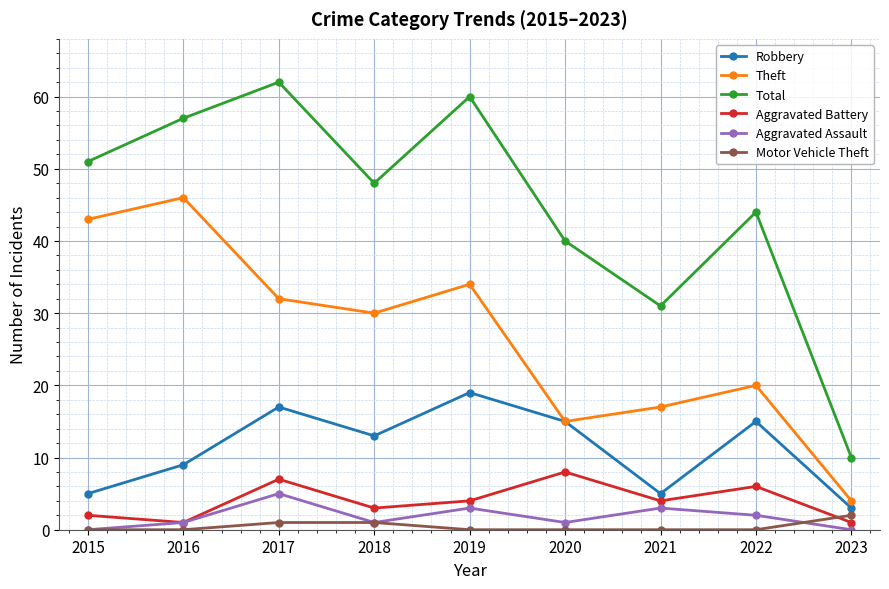

Reading left to right, list all the values displayed in this chart.

Robbery: 5	9	17	13	19	15	5	15	3
Theft: 43	46	32	30	34	15	17	20	4
Total: 51	57	62	48	60	40	31	44	10
Aggravated Battery: 2	1	7	3	4	8	4	6	1
Aggravated Assault: 0	1	5	1	3	1	3	2	0
Motor Vehicle Theft: 0	0	1	1	0	0	0	0	2